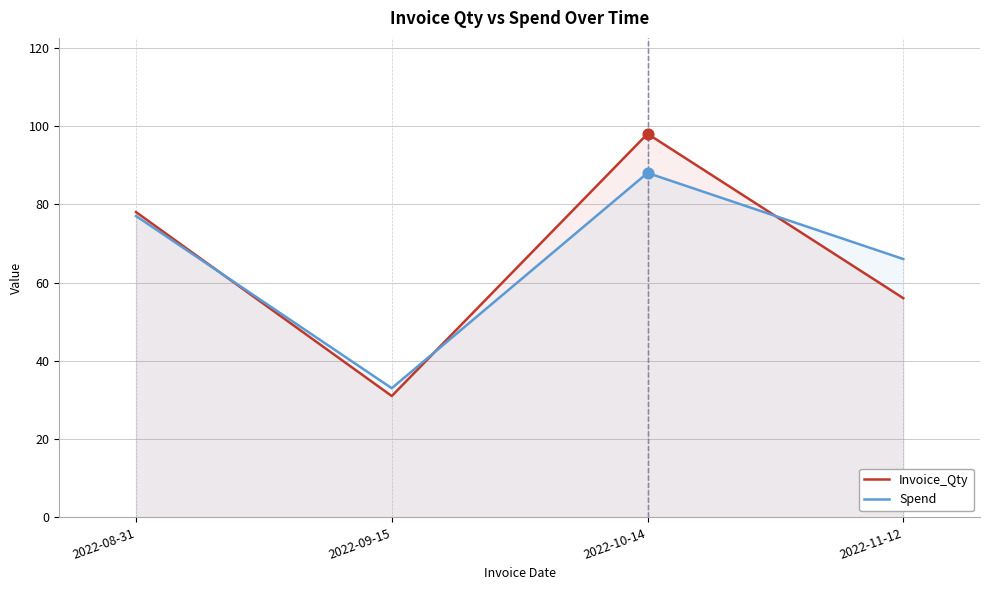

Which series contains the highest Y value?

Invoice_Qty